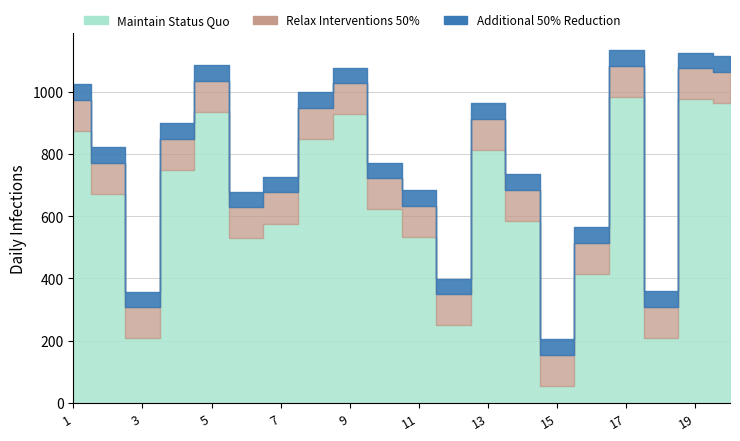

The col_1 series shows 547 at 19. True or false?

False